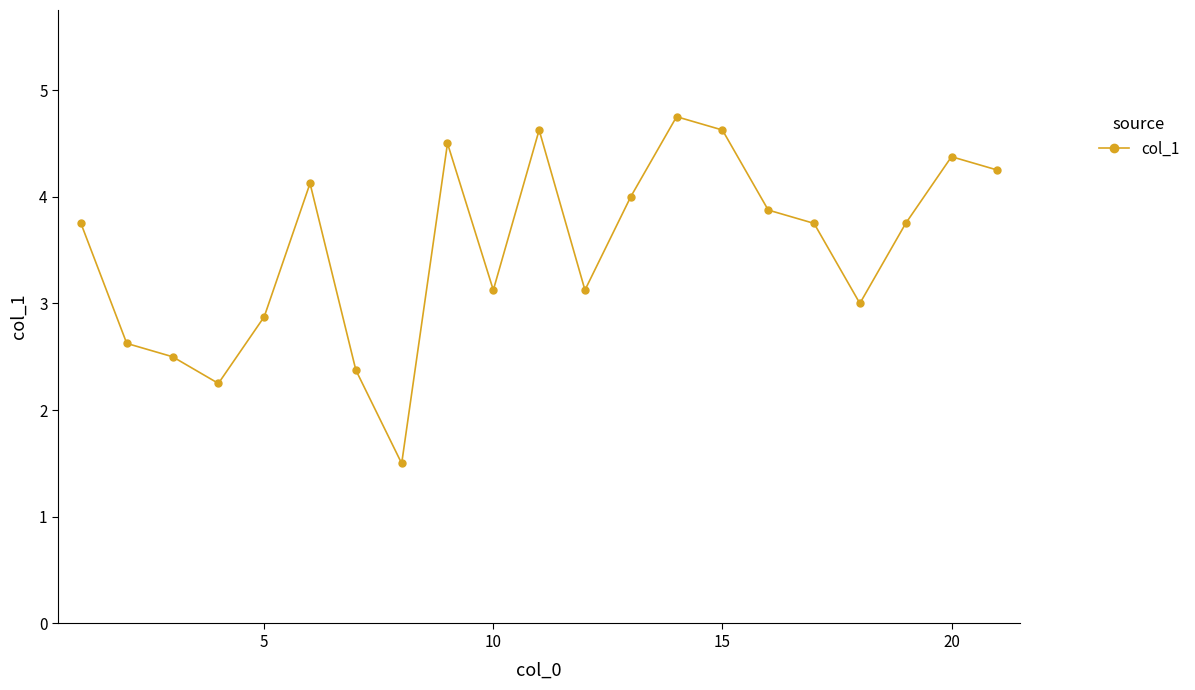

What is the greatest value displayed?

4.8